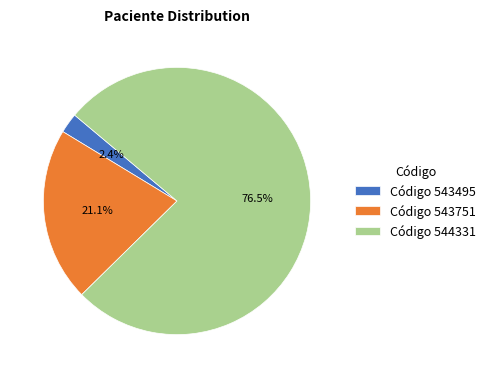

What is the smallest slice in the pie chart?

Código 543495